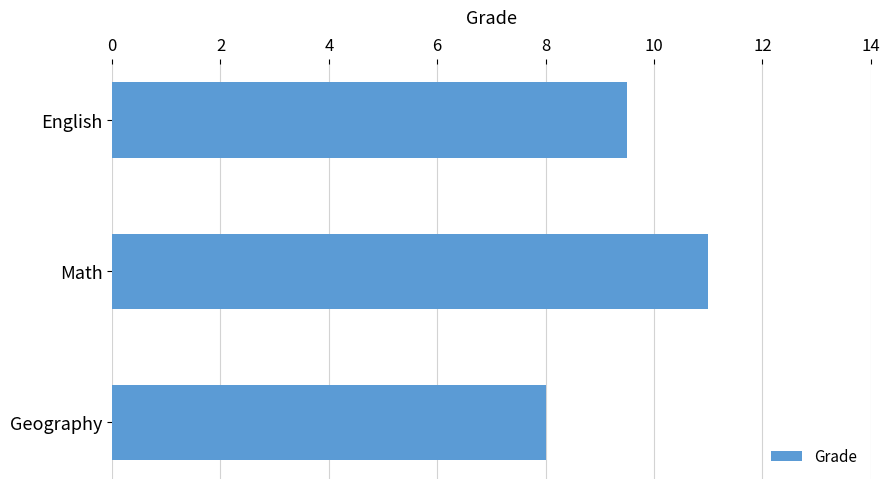

Does the chart contain any negative values?

No